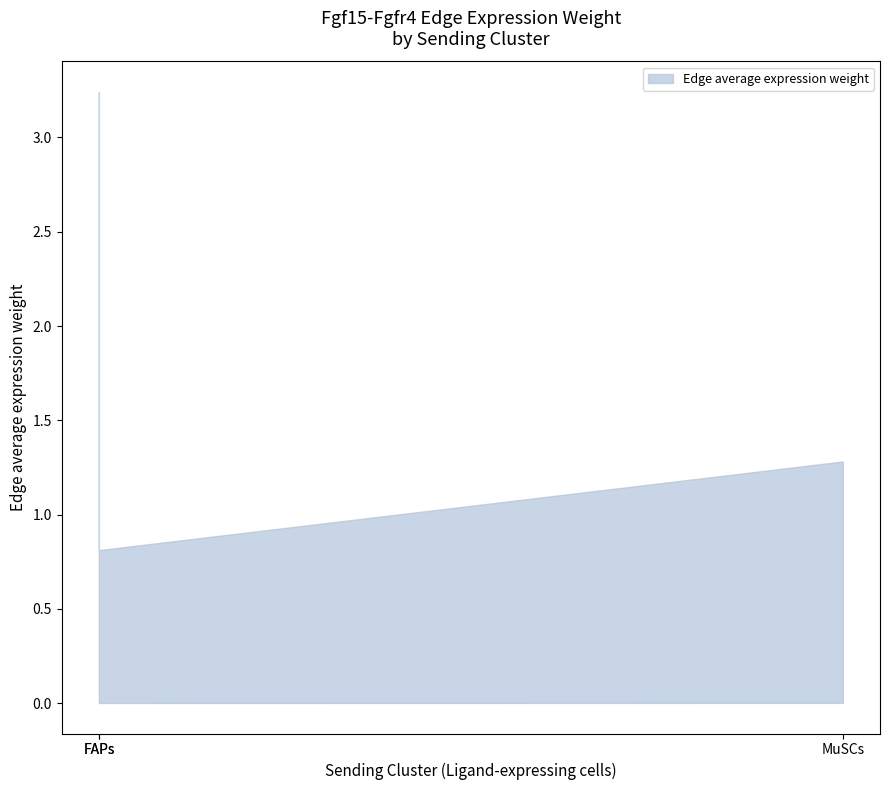

True or false: Edge average expression weight lower has a value of 0.0 at ECs.

False